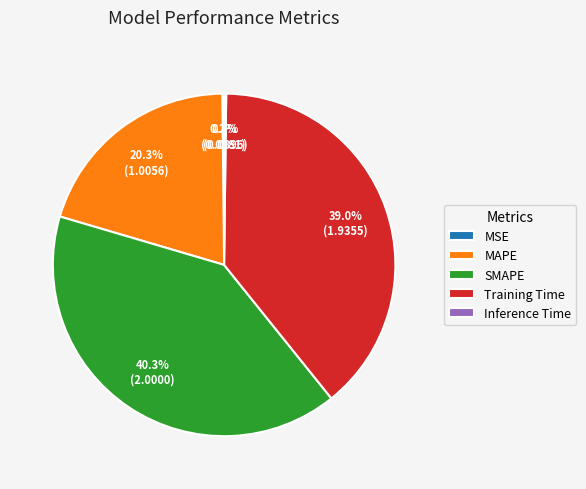

Is the sum of Training Time and MAPE greater than half?

Yes